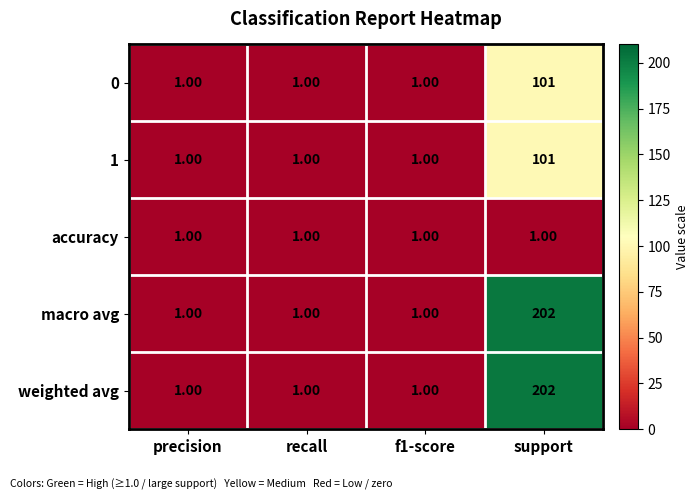

What is the average value of the 1 series?

26